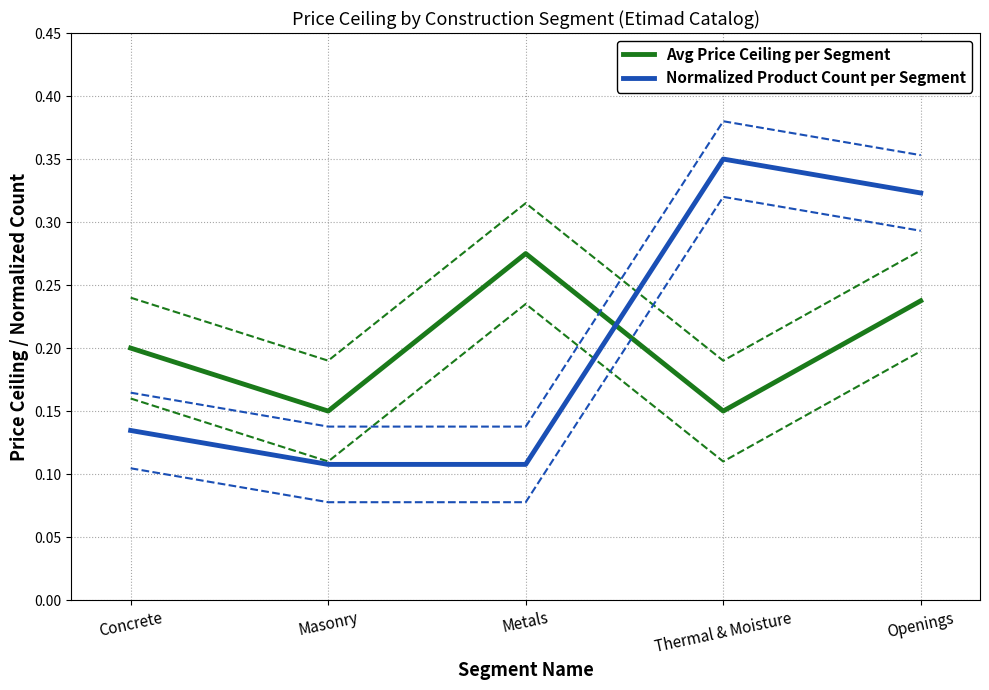

True or false: Avg Price Ceiling per Segment and Normalized Product Count per Segment cross at least once.

True